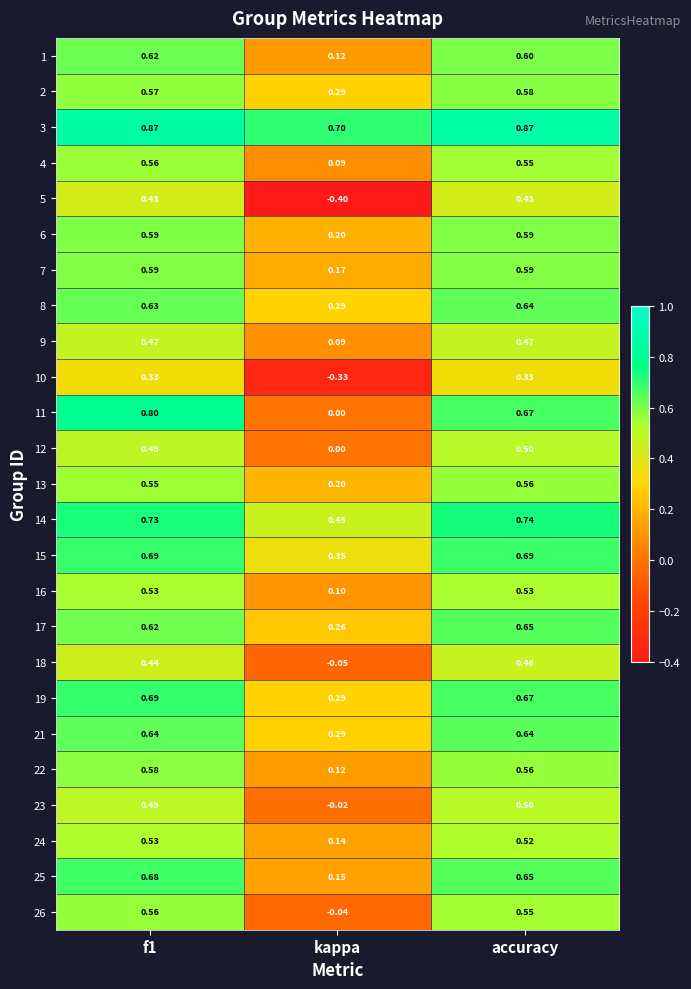

Which label corresponds to the smallest value in the chart?

kappa